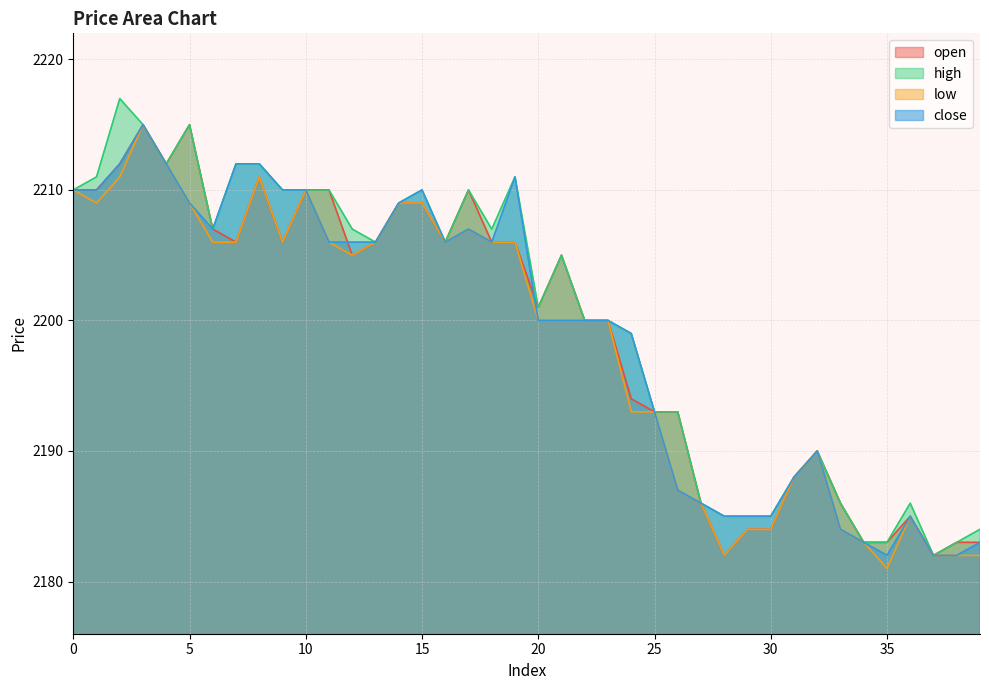

True or false: open and high intersect in this chart.

False